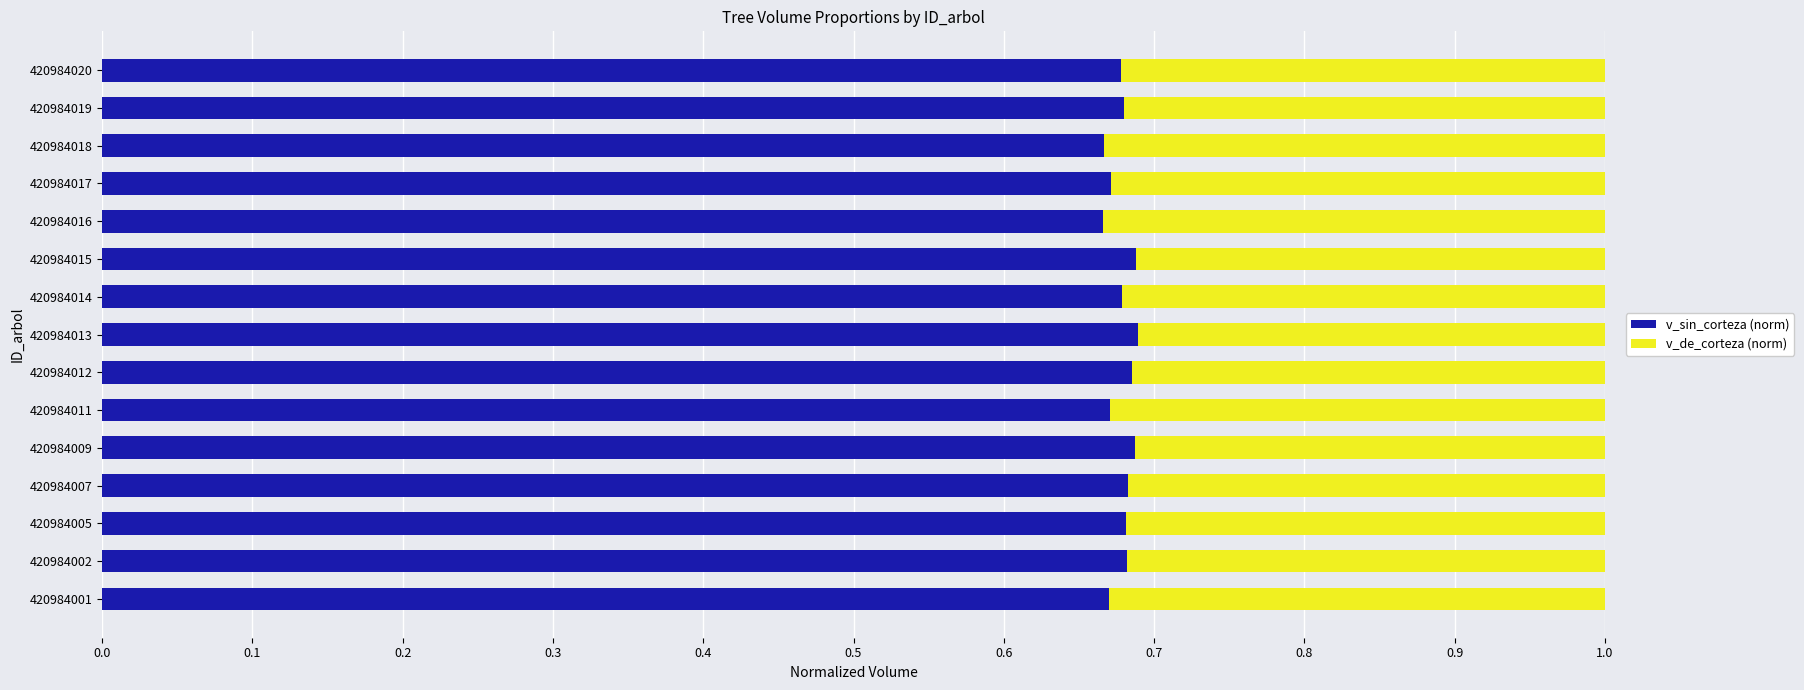

What is the total value across all series at 420984011?

1.0